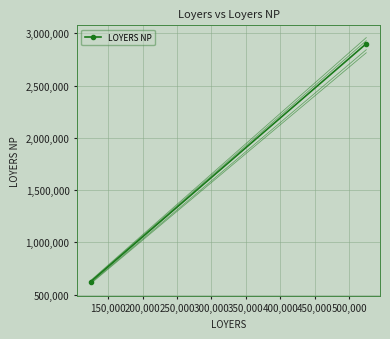

What is the maximum value shown in the chart?

2958000